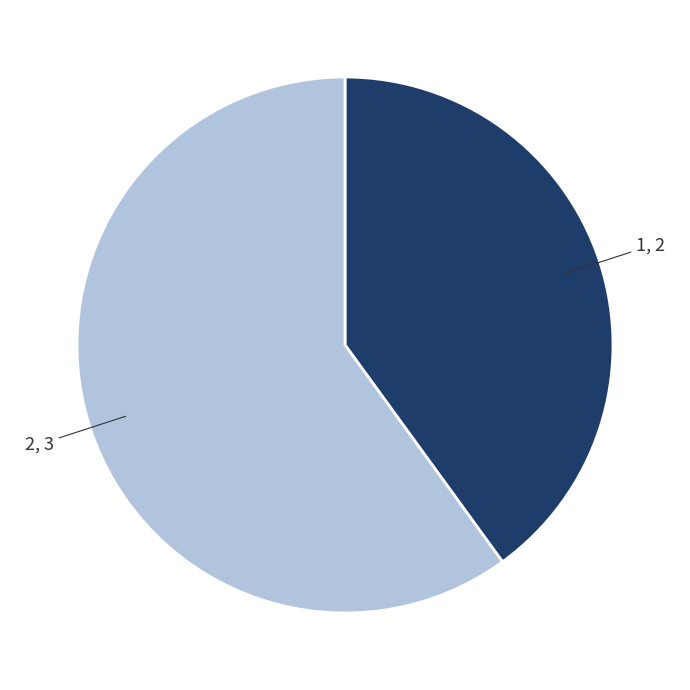

Is there a majority slice in this chart?

Yes